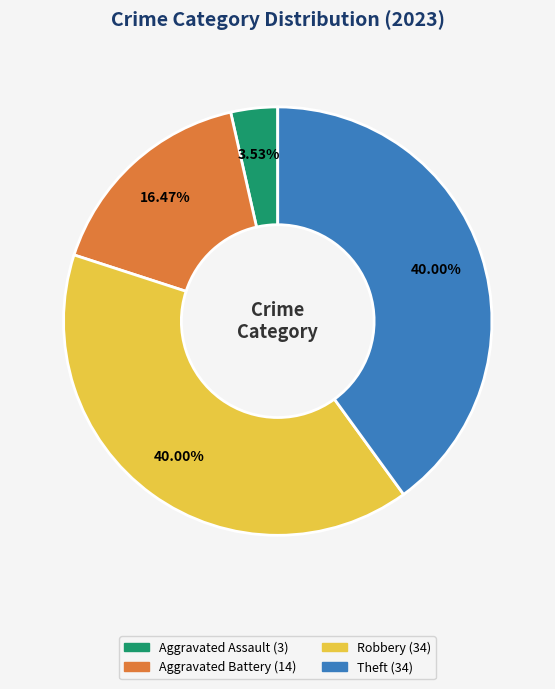

Does any single category account for the majority?

No